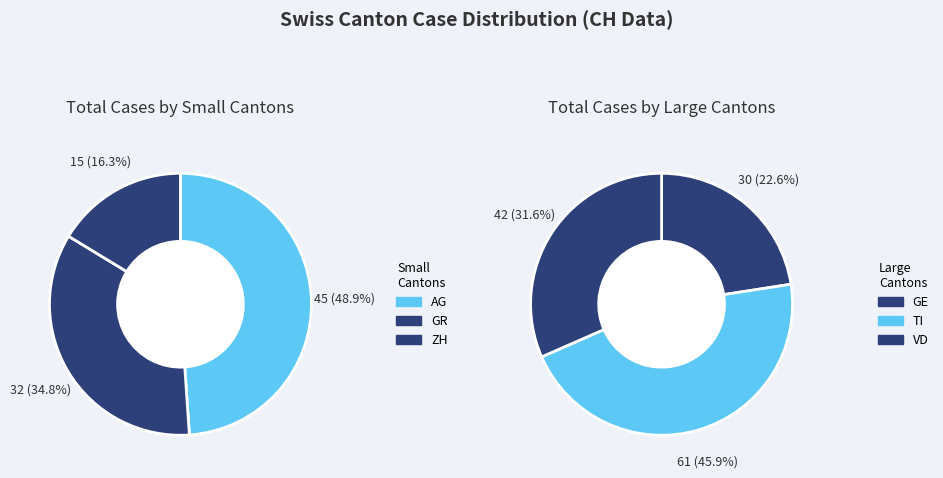

What is the difference between the highest and lowest values at 12?

2